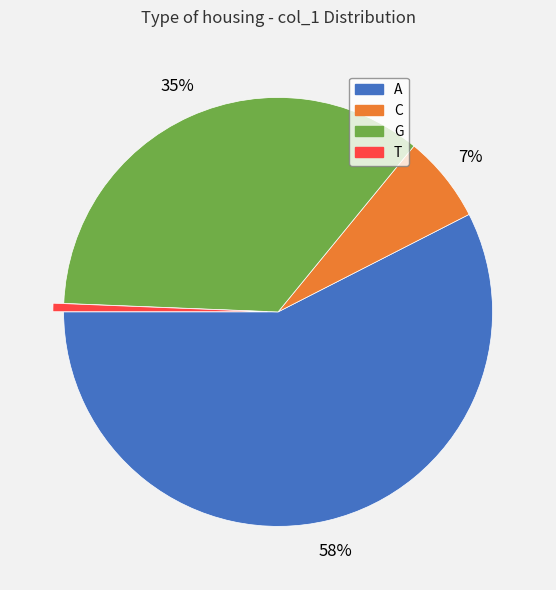

Is there a majority slice in this chart?

Yes